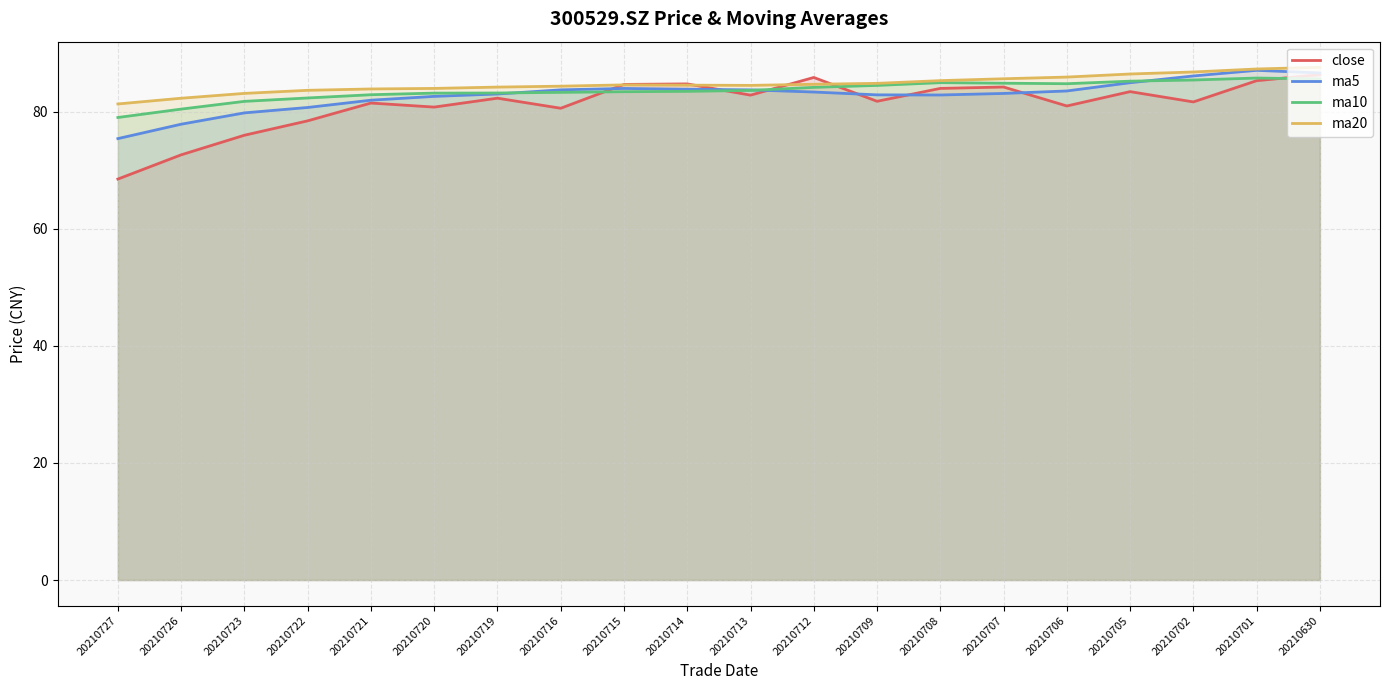

How many lines are shown in the chart?

4